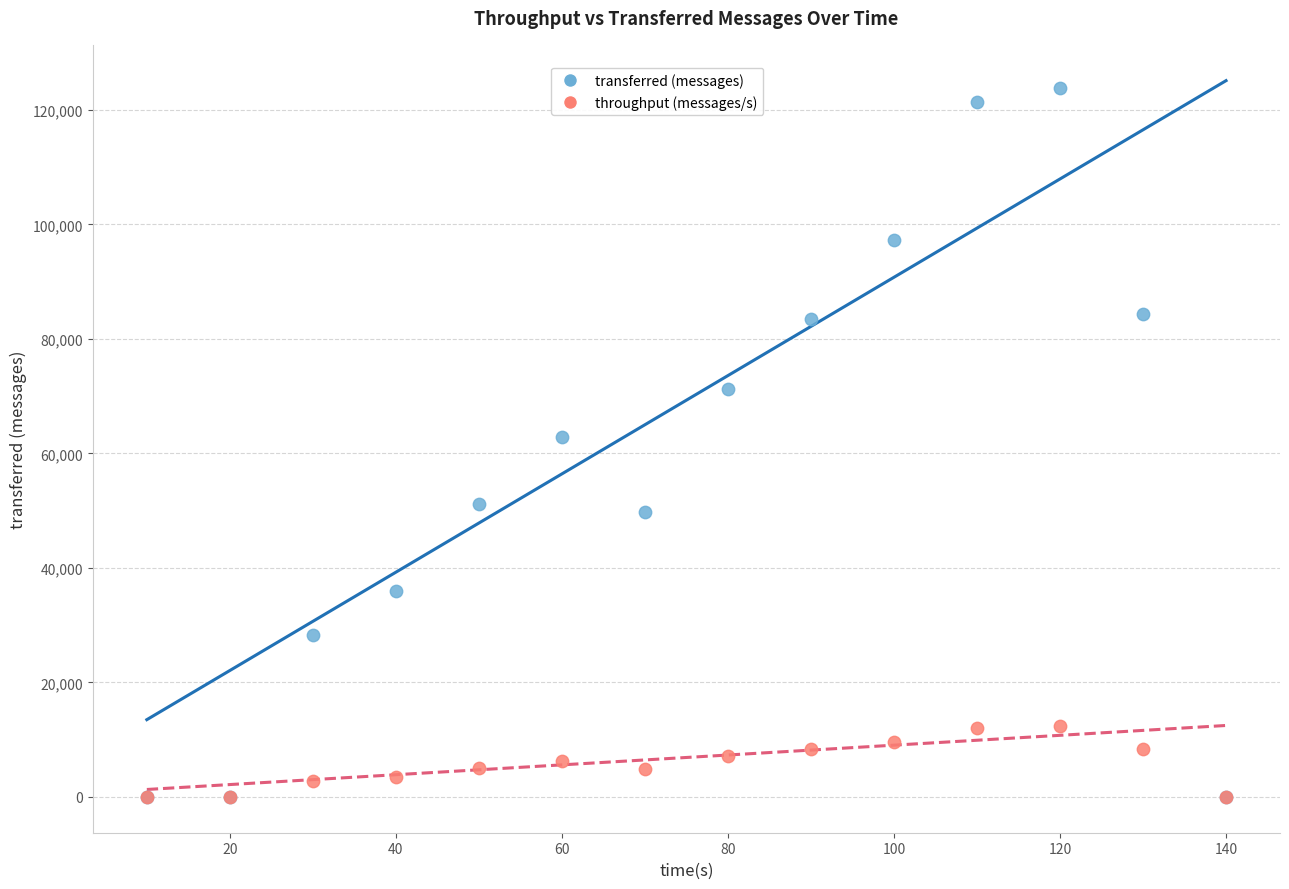

What are all the series names shown in the legend?

transferred (messages), throughput (messages/s)